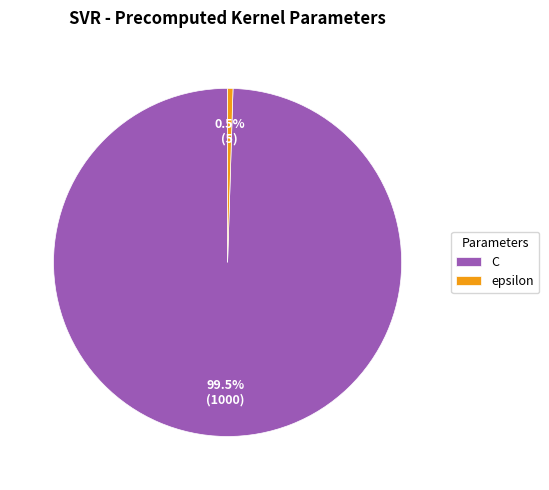

Rank the categories by value from lowest to highest.

epsilon, C